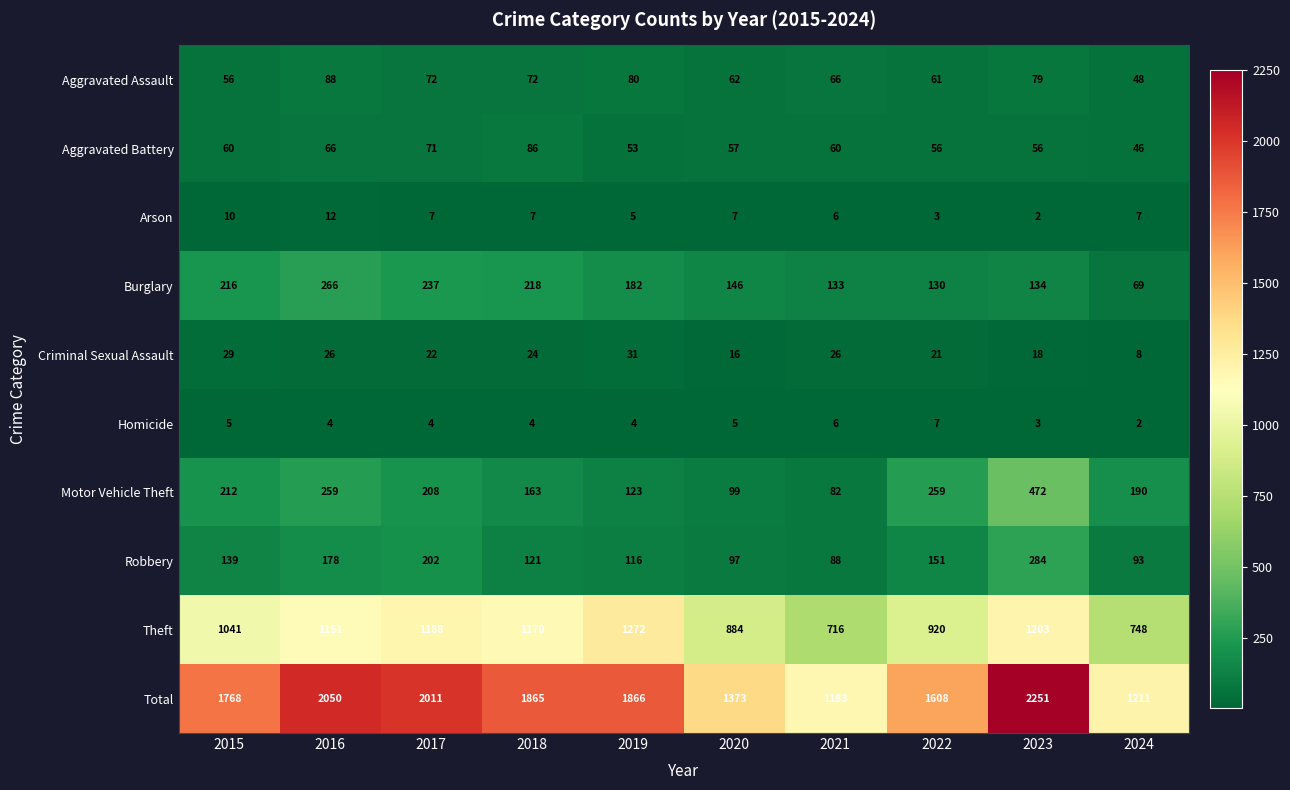

At how many categories does at least one series exceed 189?

10